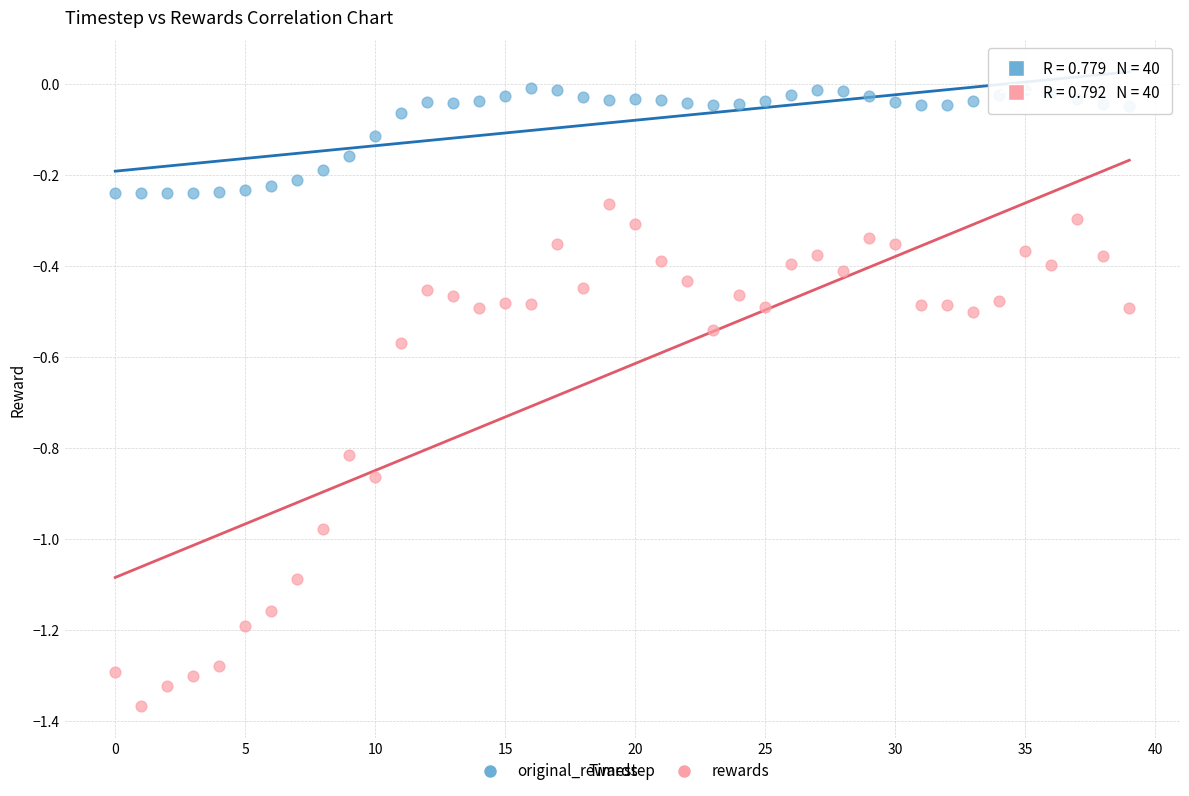

Which series contains the highest Y value?

original_rewards